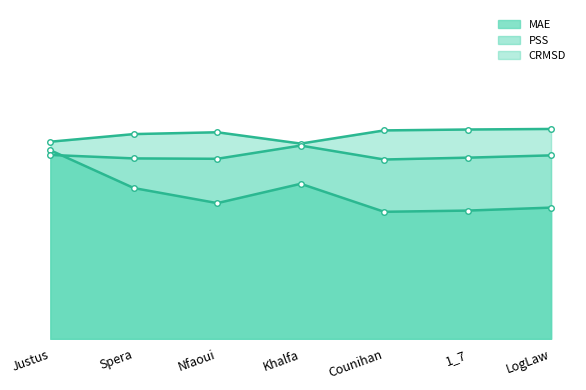

List the series in order of their peak value, highest first.

PSS, CRMSD, MAE